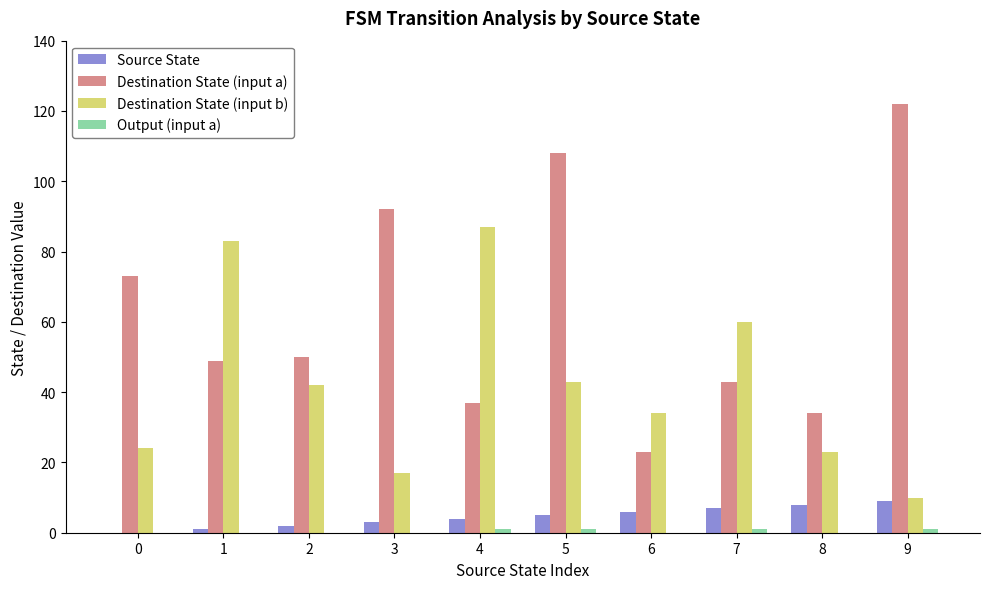

What is the sum of all Destination State (input a) values?

631